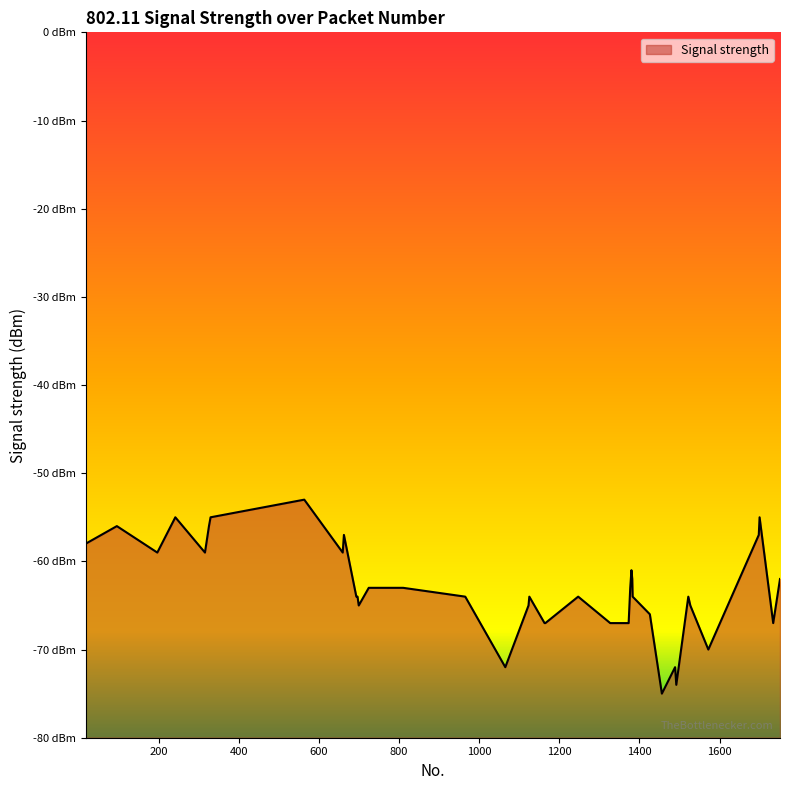

Where is the first local maximum?

95